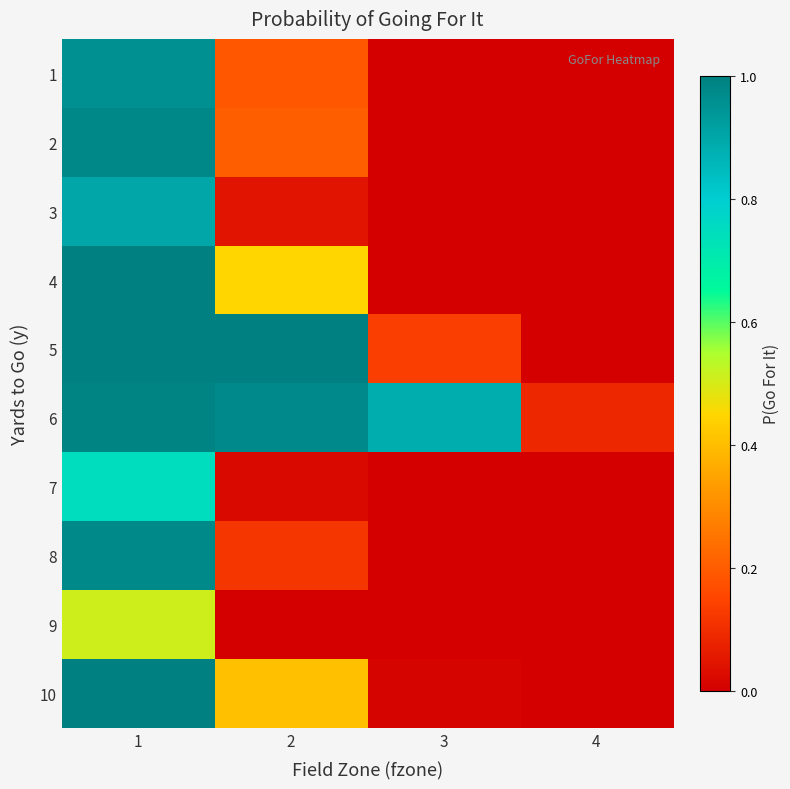

What is the total value across all series at 1?

9.1